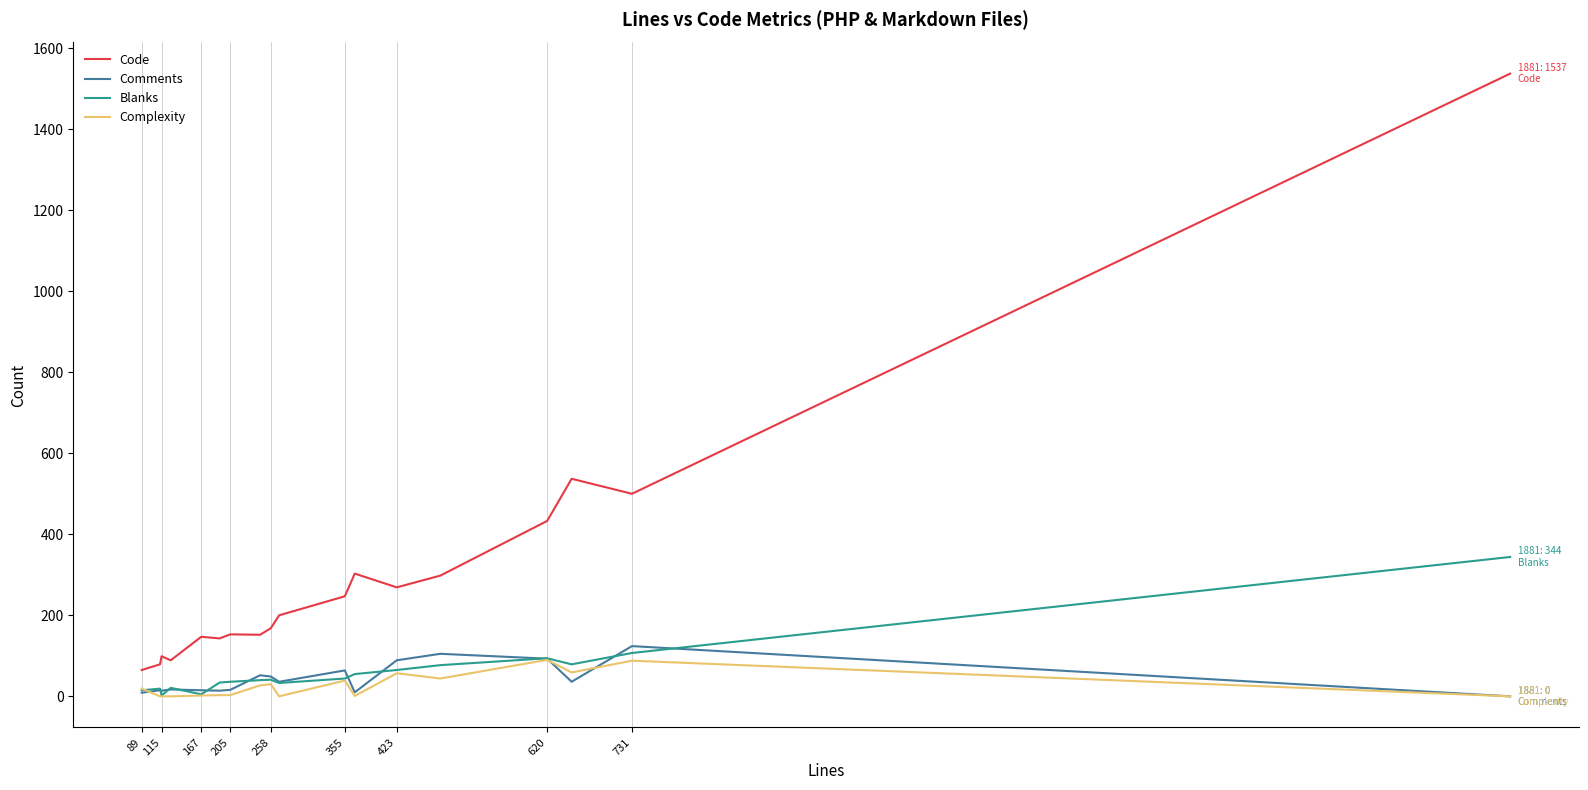

Which series has the largest total across all categories?

Code